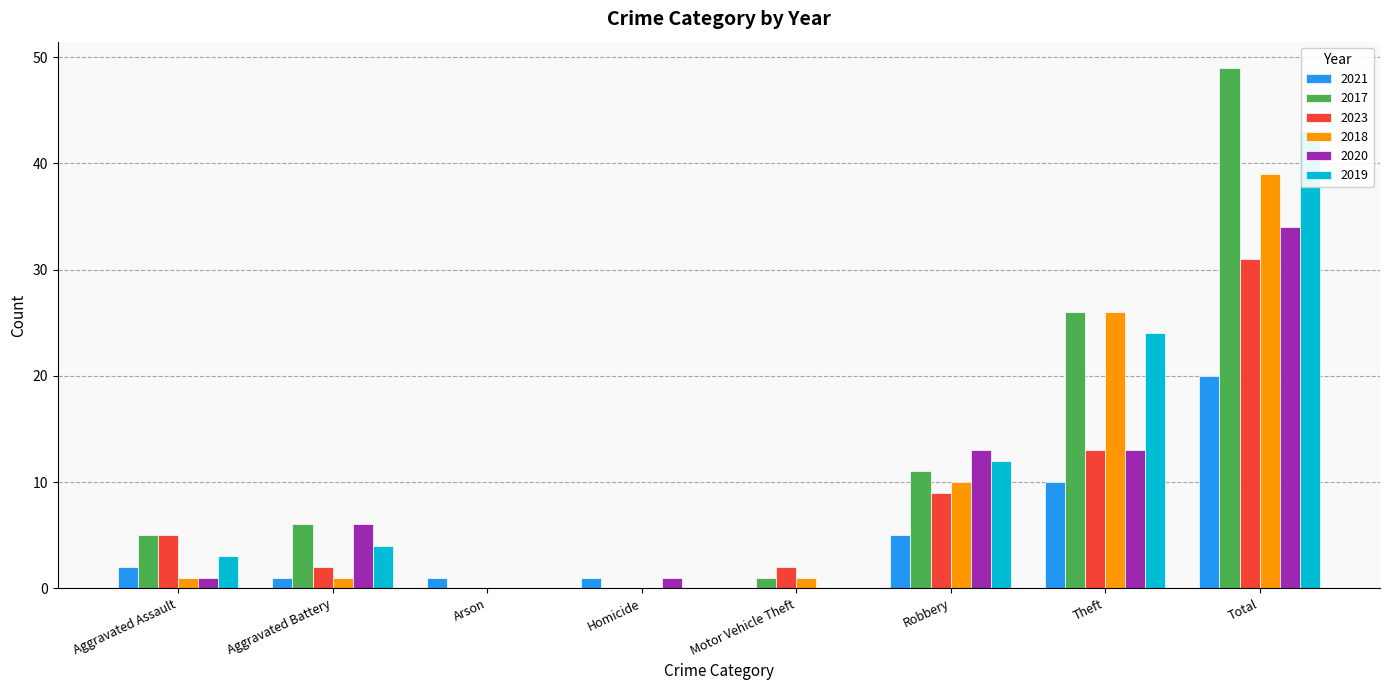

The value of 2017 at Total is 79. True or false?

False